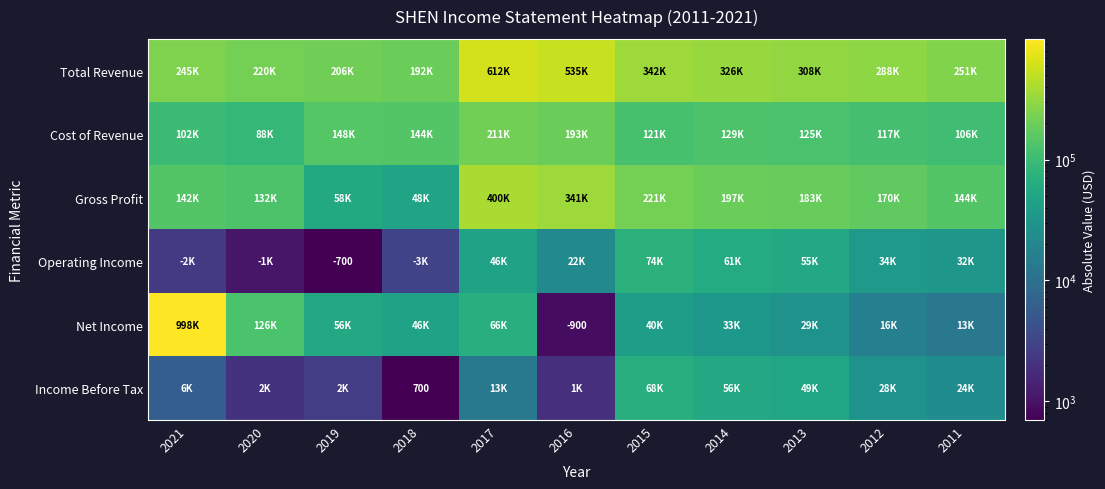

List the series in order of their peak value, highest first.

Net Income, Total Revenue, Gross Profit, Cost of Revenue, Operating Income, Income Before Tax